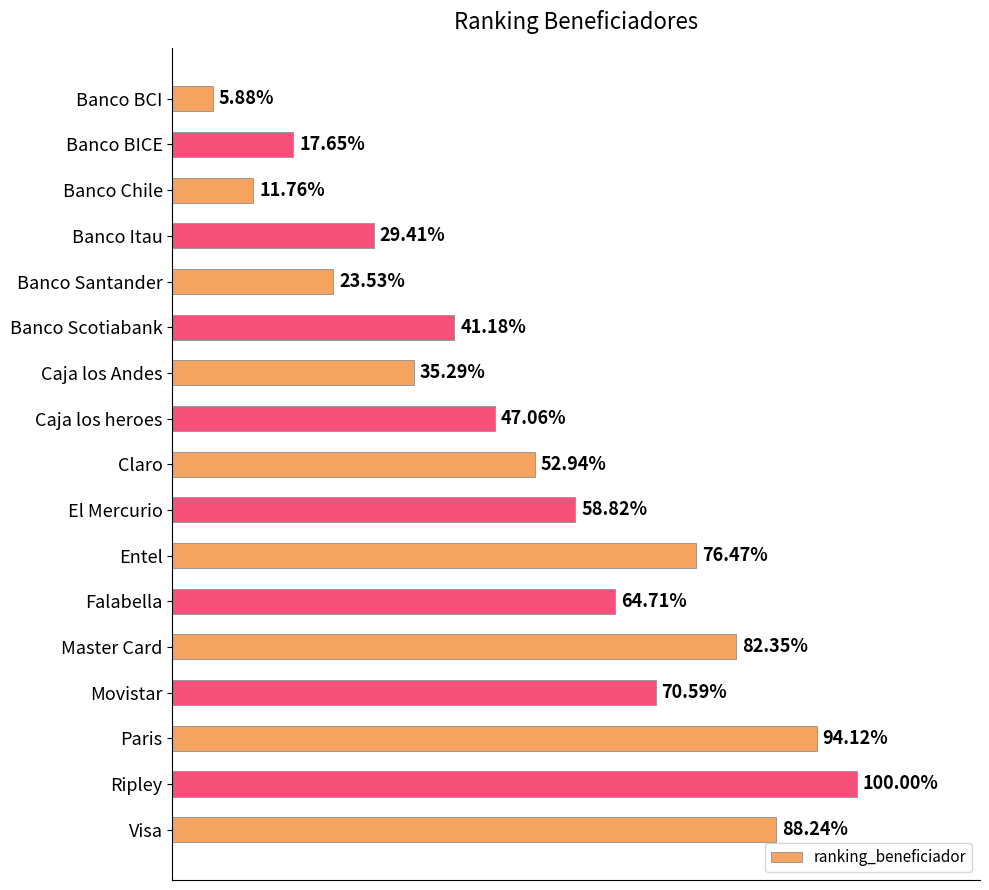

Are the bars horizontal?

Yes